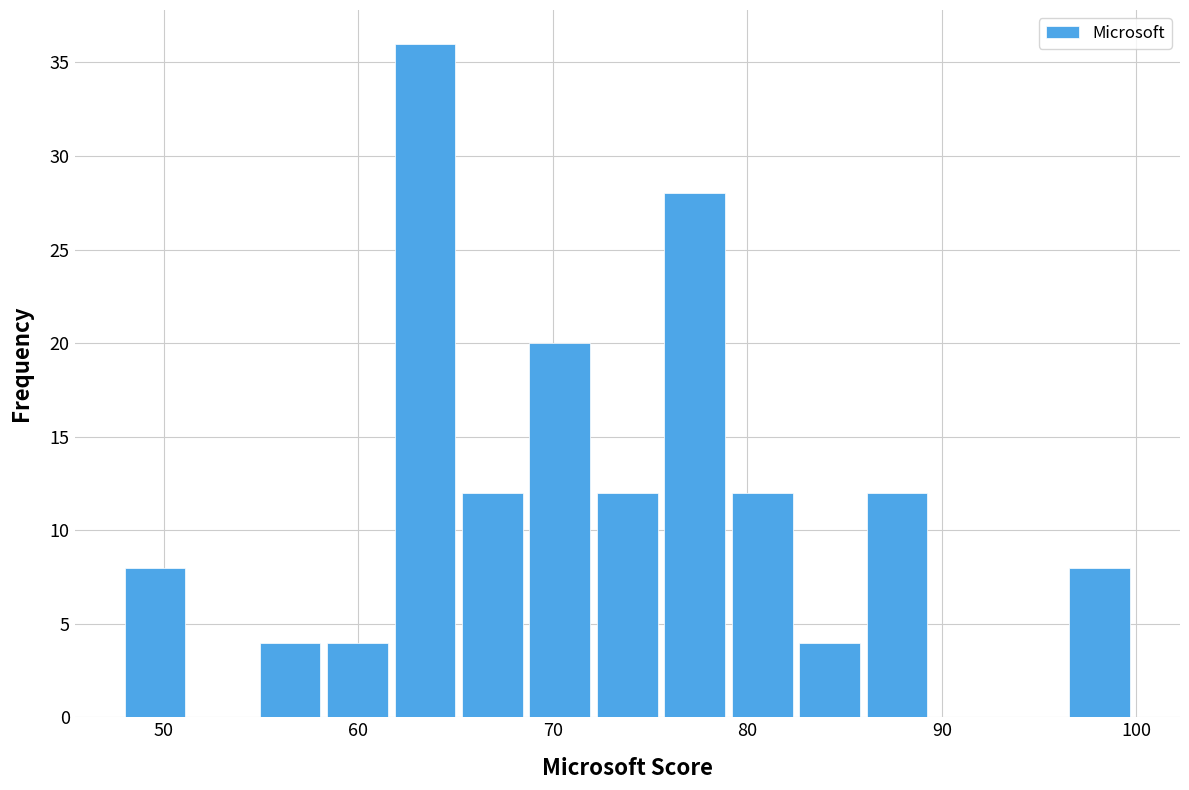

Around what value on the x-axis is the tallest bar? Give the approximate position of its centre, as read against the axis.

63